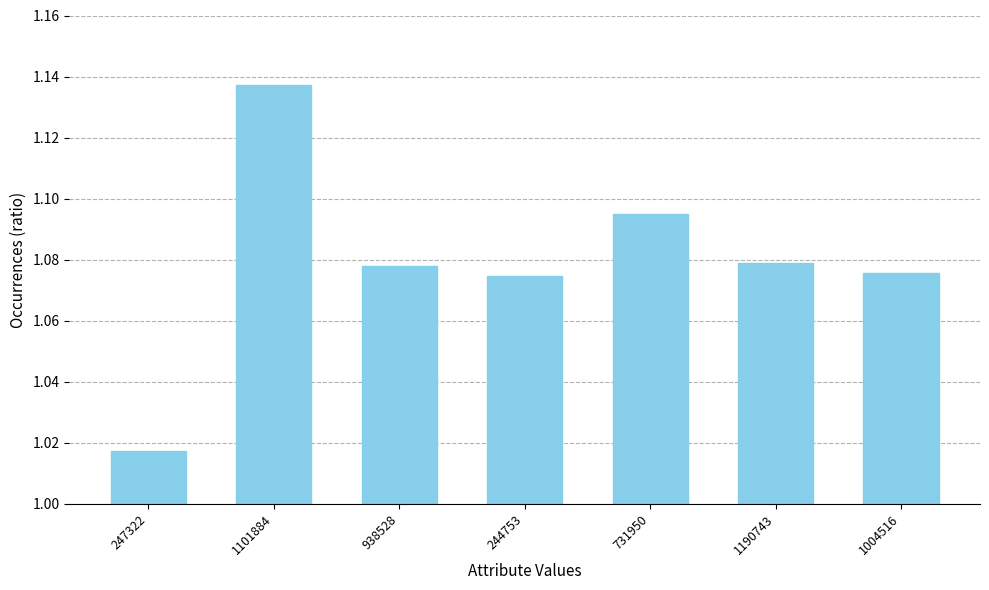

What position from the left is 1190743?

6